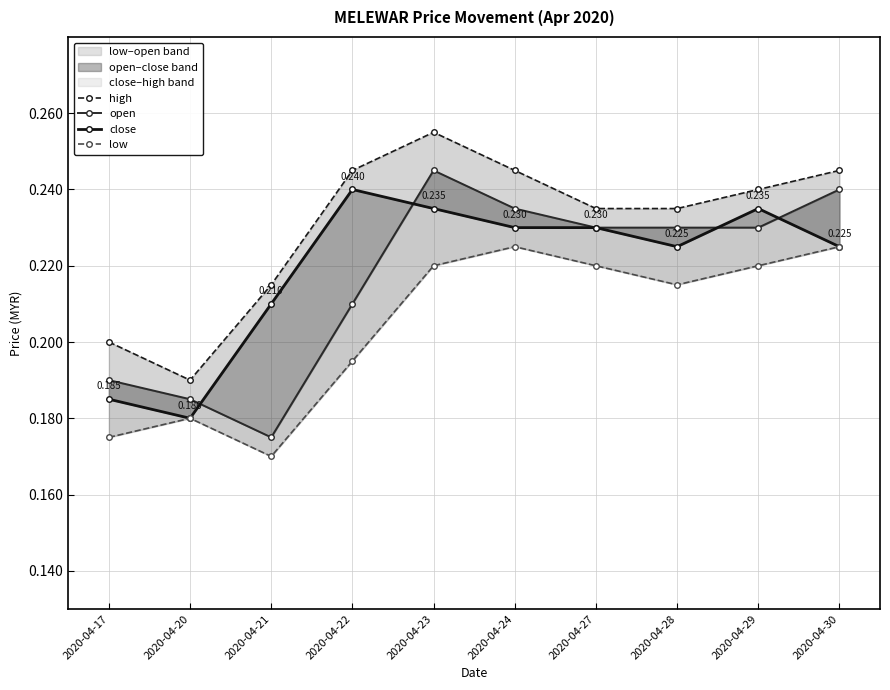

Reading right to left, list all the values displayed in this chart.

high: 2020-04-30=0.2	2020-04-29=0.2	2020-04-28=0.2	2020-04-27=0.2	2020-04-24=0.2	2020-04-23=0.3	2020-04-22=0.2	2020-04-21=0.2	2020-04-20=0.2	2020-04-17=0.2
open: 2020-04-30=0.2	2020-04-29=0.2	2020-04-28=0.2	2020-04-27=0.2	2020-04-24=0.2	2020-04-23=0.2	2020-04-22=0.2	2020-04-21=0.2	2020-04-20=0.2	2020-04-17=0.2
close: 2020-04-30=0.2	2020-04-29=0.2	2020-04-28=0.2	2020-04-27=0.2	2020-04-24=0.2	2020-04-23=0.2	2020-04-22=0.2	2020-04-21=0.2	2020-04-20=0.2	2020-04-17=0.2
low: 2020-04-30=0.2	2020-04-29=0.2	2020-04-28=0.2	2020-04-27=0.2	2020-04-24=0.2	2020-04-23=0.2	2020-04-22=0.2	2020-04-21=0.2	2020-04-20=0.2	2020-04-17=0.2